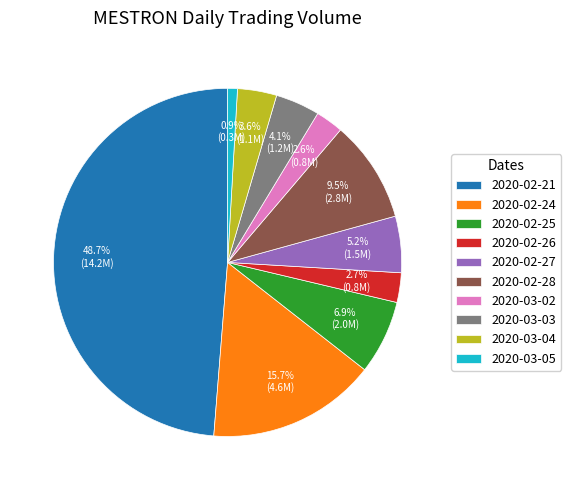

Is there a majority slice in this chart?

No